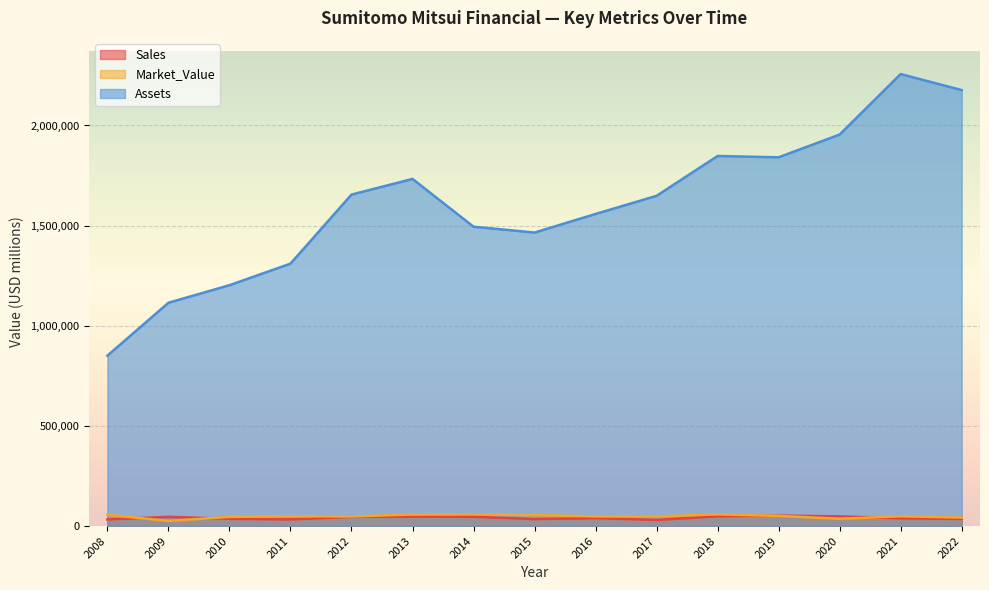

Which series has the largest total across all categories?

Assets